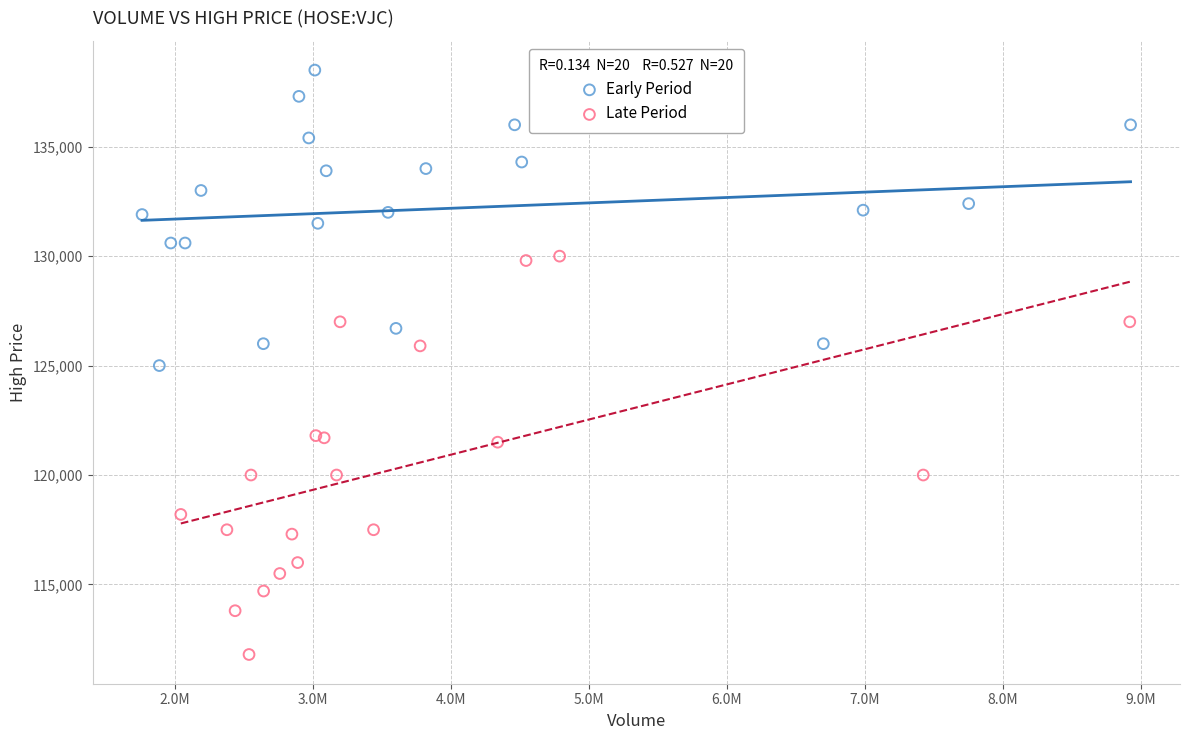

Which series contains the lowest Y value?

Late Period